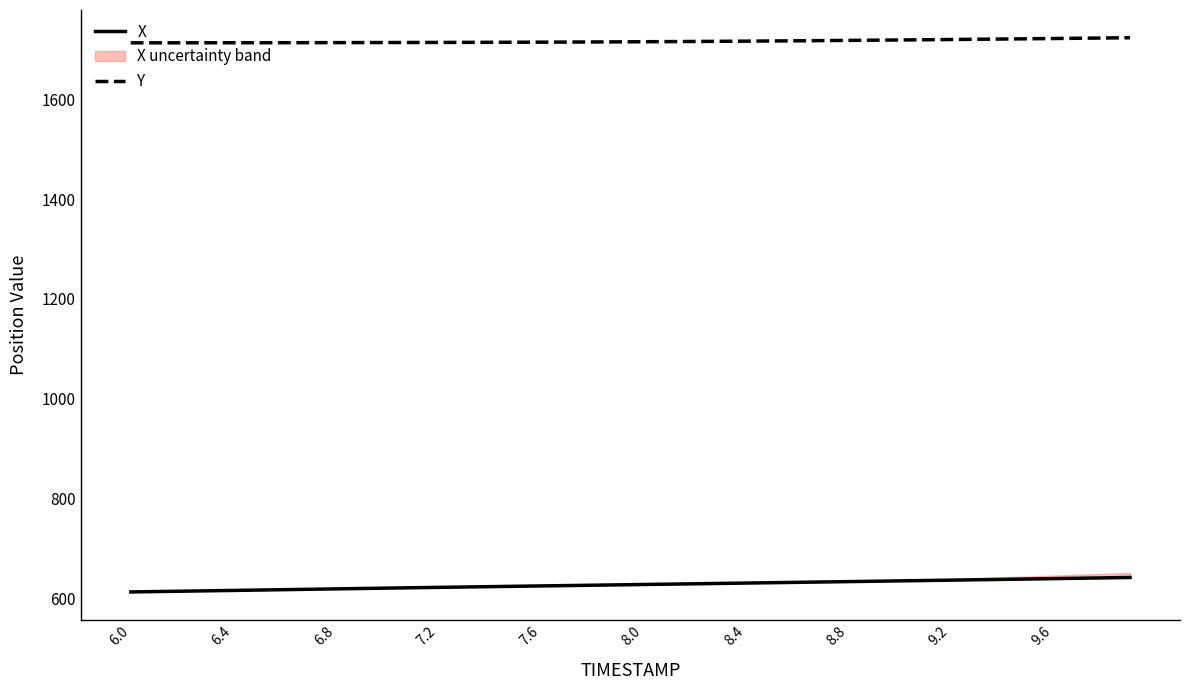

True or false: Y and X intersect in this chart.

False